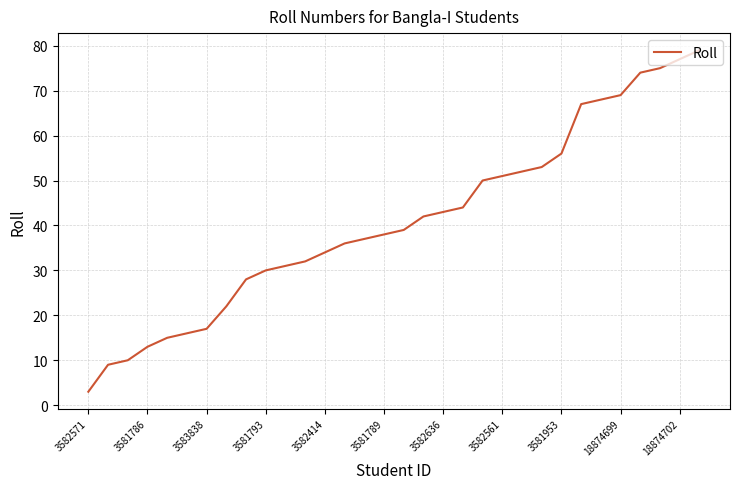

What is the maximum value shown in the chart?

79